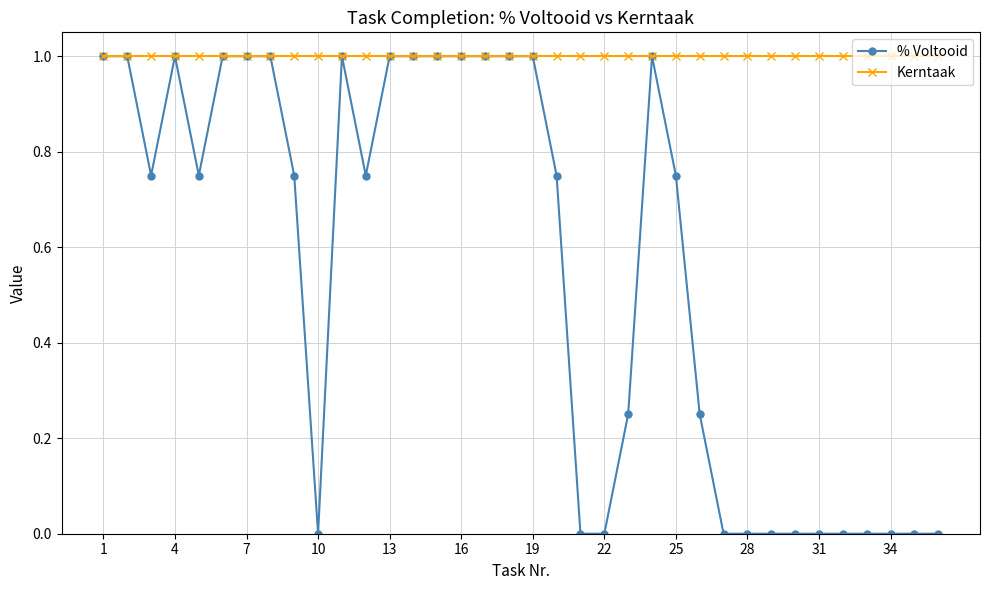

List the series in order of their overall mean, highest first.

Kerntaak, % Voltooid